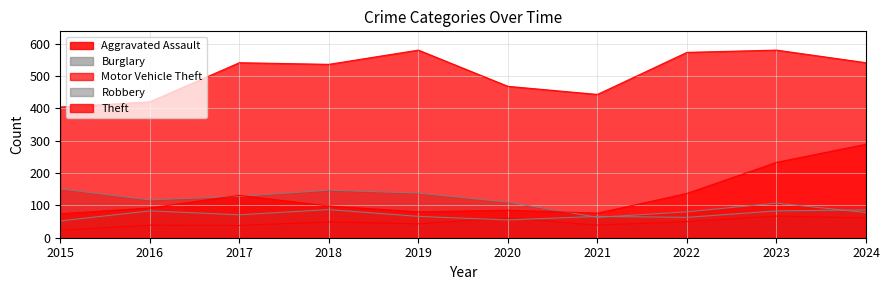

List the series in order of their peak value, lowest first.

Aggravated Assault, Robbery, Burglary, Motor Vehicle Theft, Theft